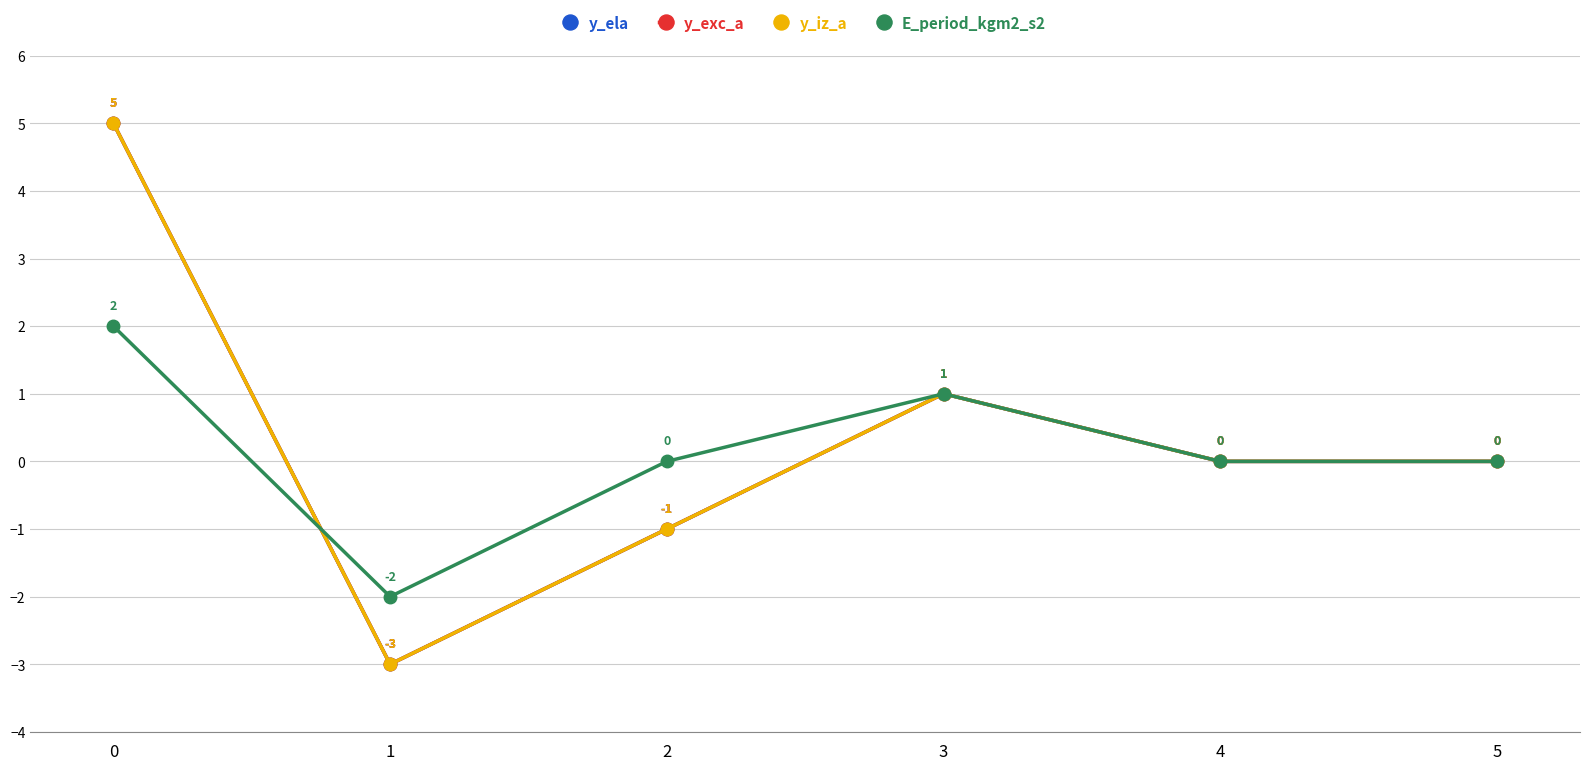

Does the chart have visible grid lines?

Yes